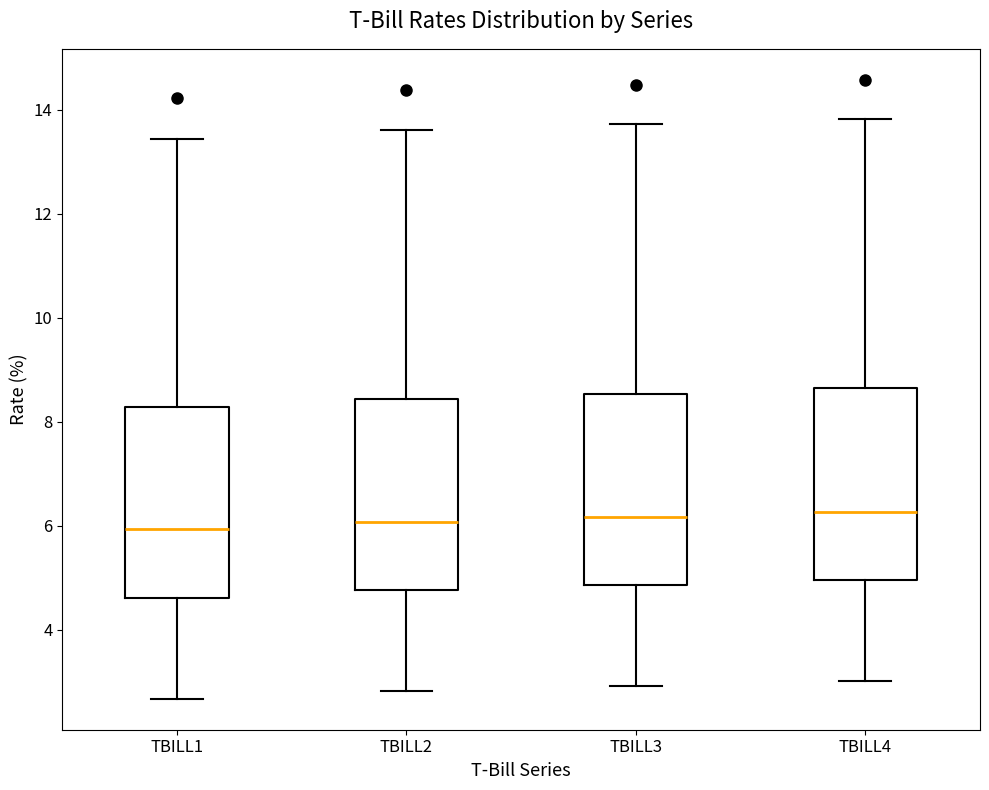

Reading left to right, transcribe this box plot: for each box, give where its median line is, the range the box spans, and where its two whiskers end, as read against the y-axis. The values are not printed on the chart, so give them approximately, as read against the axis.

TBILL1: median 6.0, box 4.6 to 8.2, whiskers 2.6 to 13.4
TBILL2: median 6.0, box 4.8 to 8.4, whiskers 2.8 to 13.6
TBILL3: median 6.2, box 4.8 to 8.6, whiskers 3.0 to 13.8
TBILL4: median 6.2, box 5.0 to 8.6, whiskers 3.0 to 13.8